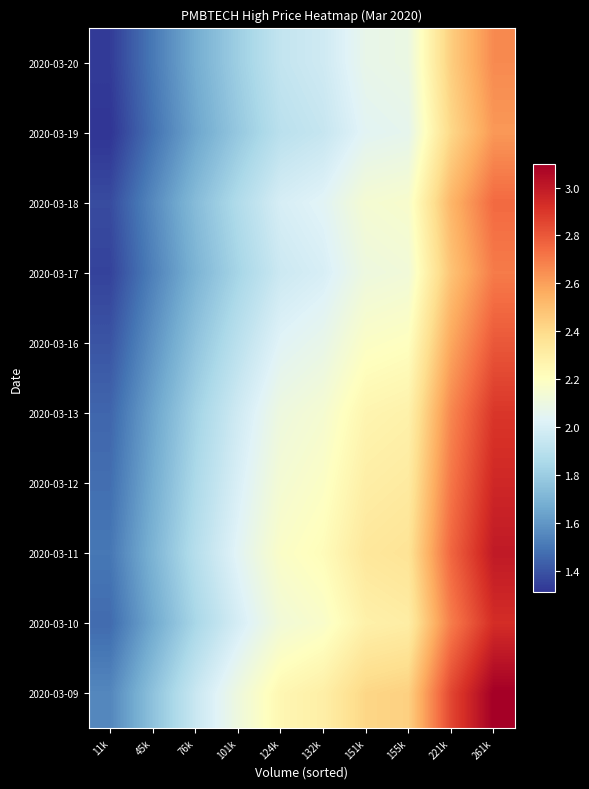

Count the number of categories in the chart.

10